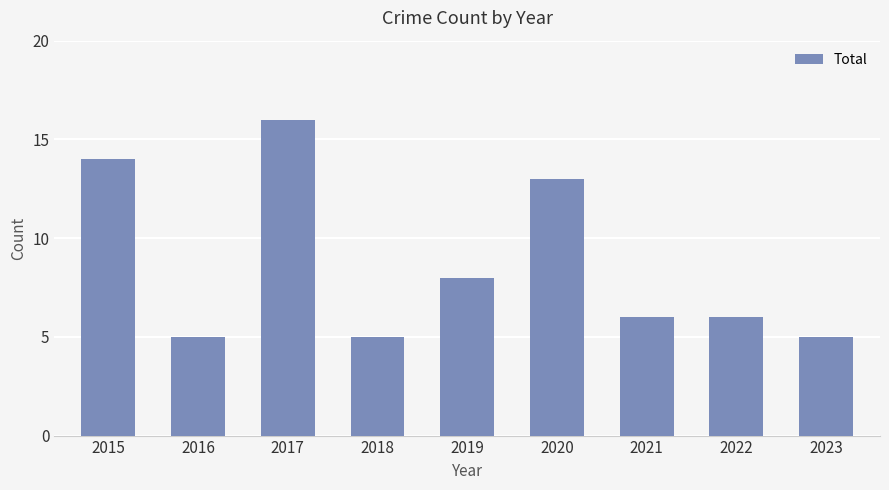

What is the average value?

9